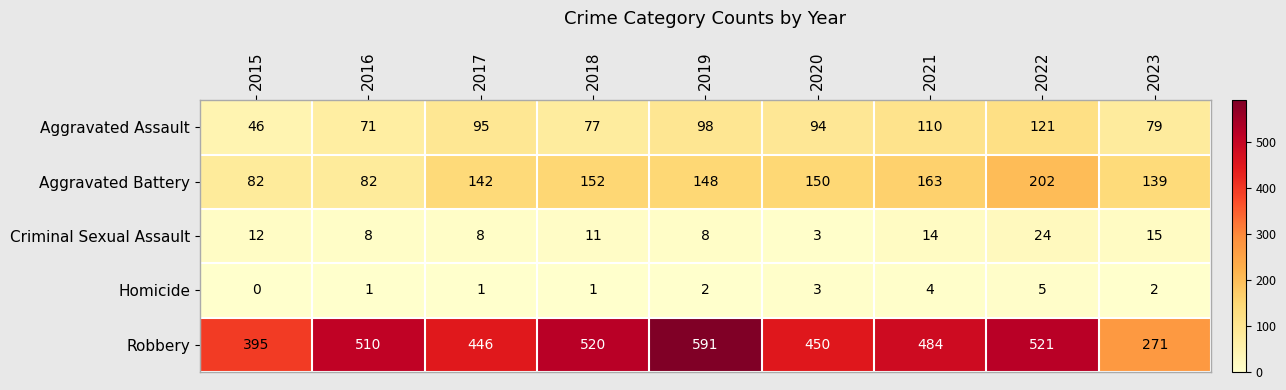

Which series changed the most between 2017 and 2020?

Aggravated Battery